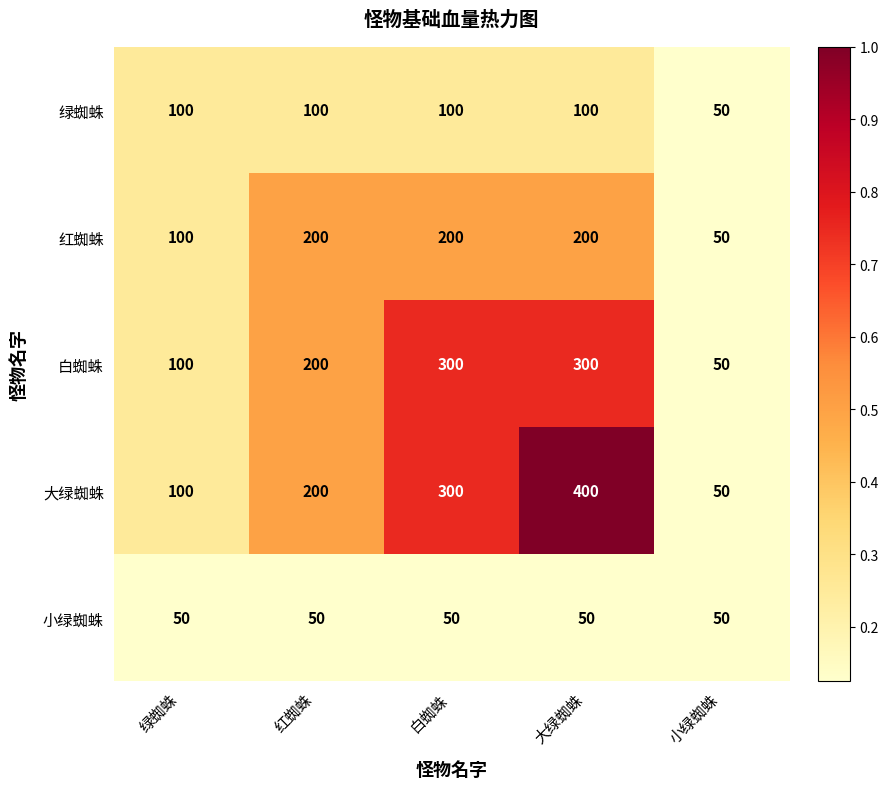

What is the minimum value shown in the chart?

50